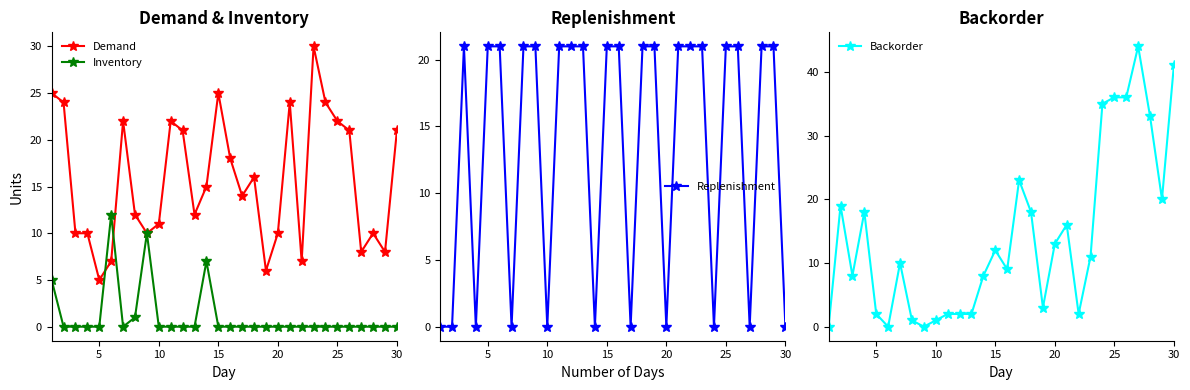

At how many categories does at least one series exceed 41?

1